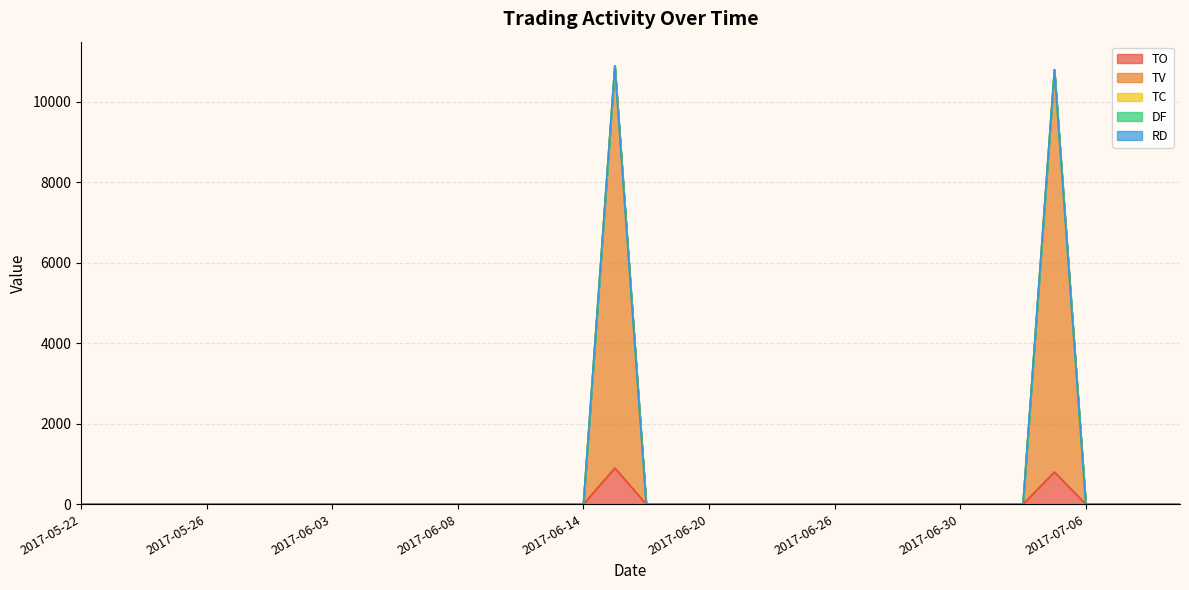

Between 2017-05-31 and 2017-06-27, which series saw the biggest shift?

TO